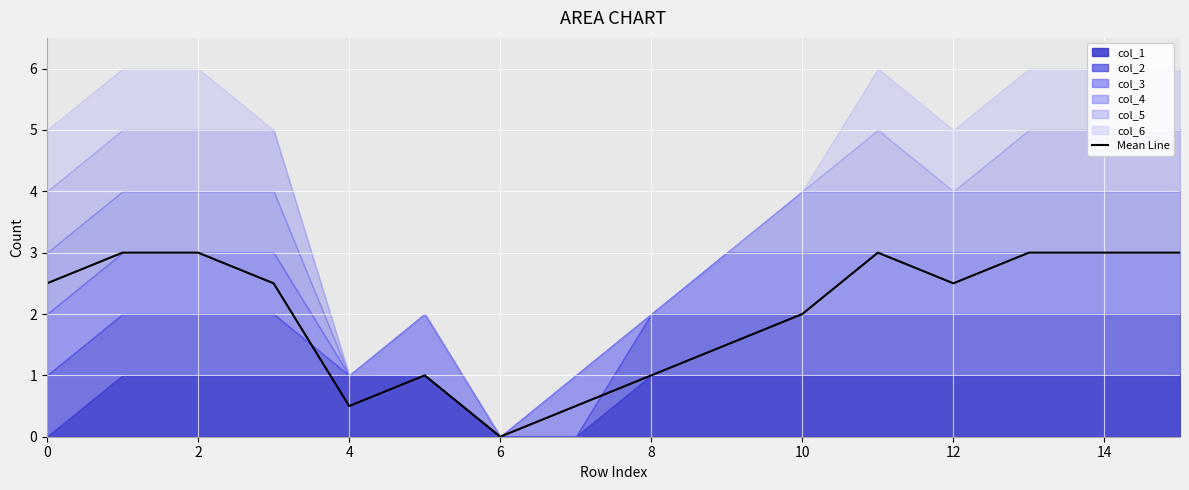

What is the sum of the values at 11 and 13?

6.0